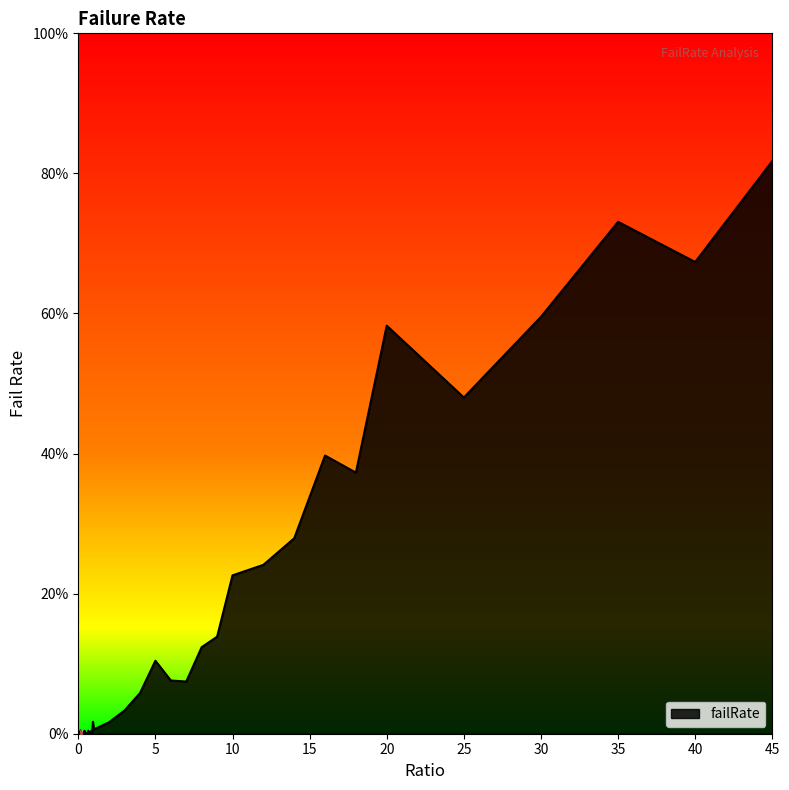

Reading left to right, what are all the values shown in this chart?

0.0	0.0	0.0	0.0	0.0	0.0	0.0	0.0	0.0	0.0	0.0	0.0	0.0	0.0	0.0	0.0	0.0	0.0	0.0	0.0	0.0	0.0	0.0	0.1	0.1	0.1	0.1	0.1	0.1	0.2	0.2	0.3	0.4	0.4	0.6	0.5	0.6	0.7	0.7	0.8